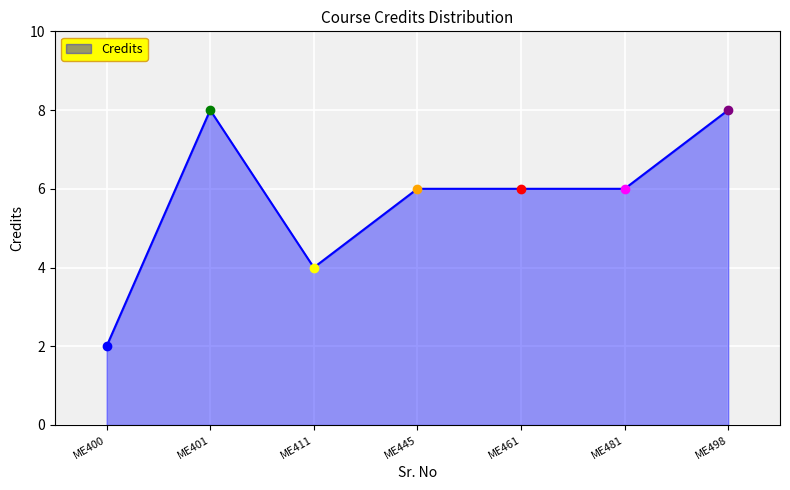

What is the average value?

6